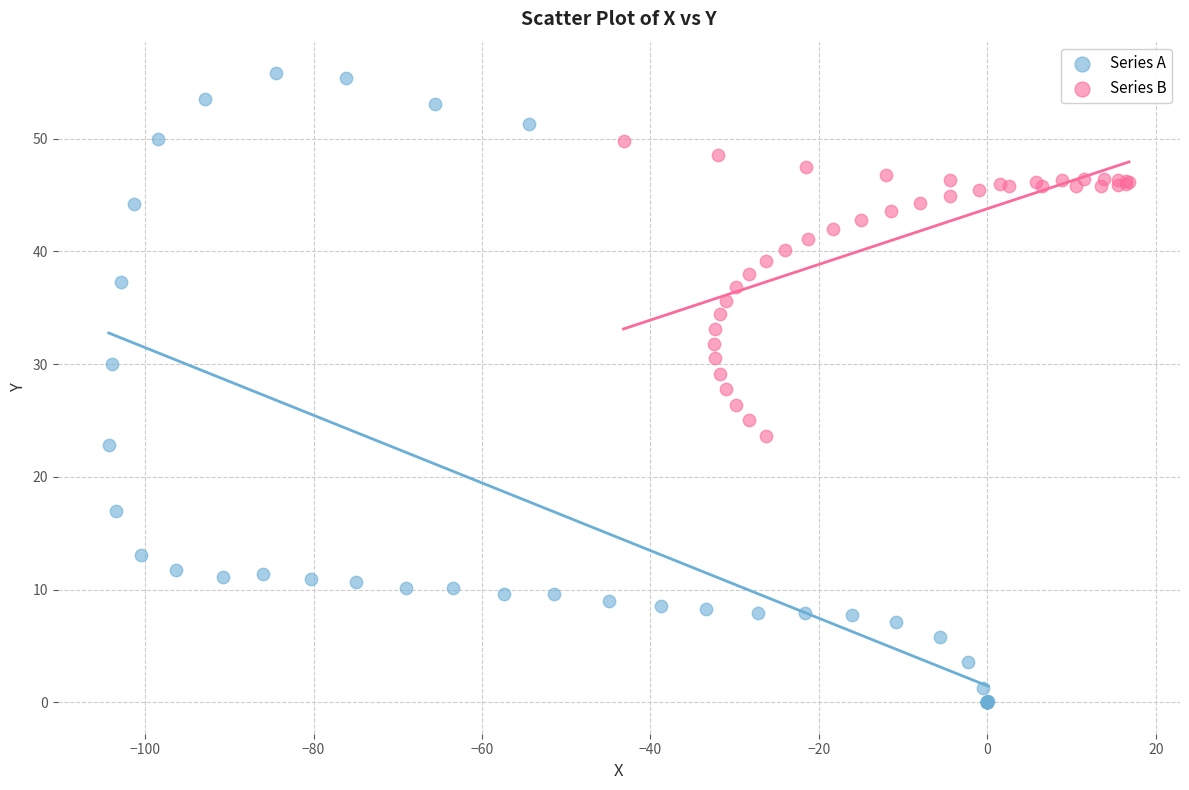

Which series reaches the minimum Y coordinate?

Series A